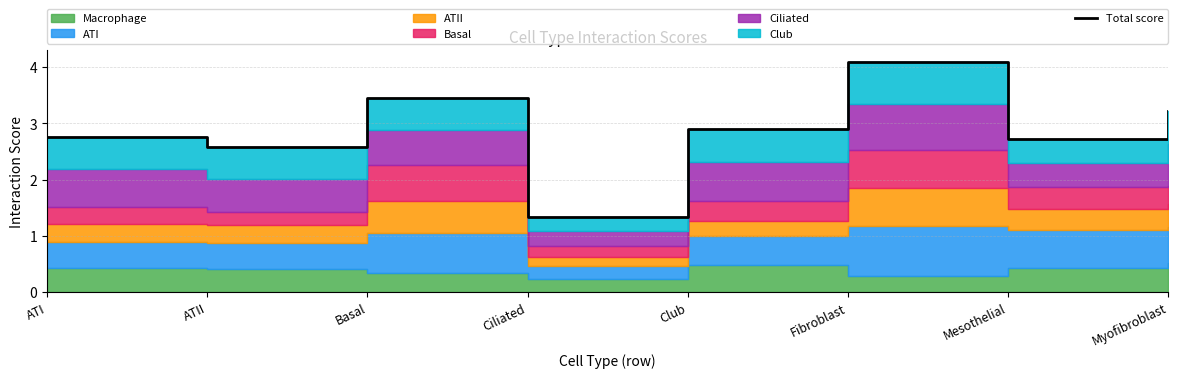

The chart shows a value of 1.2 at Basal. True or false?

False